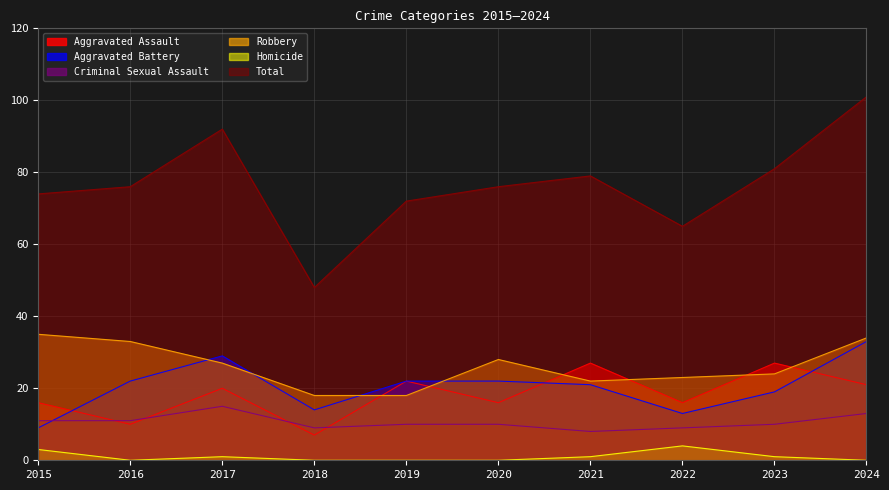

At which category is the sum across all series the highest?

2024